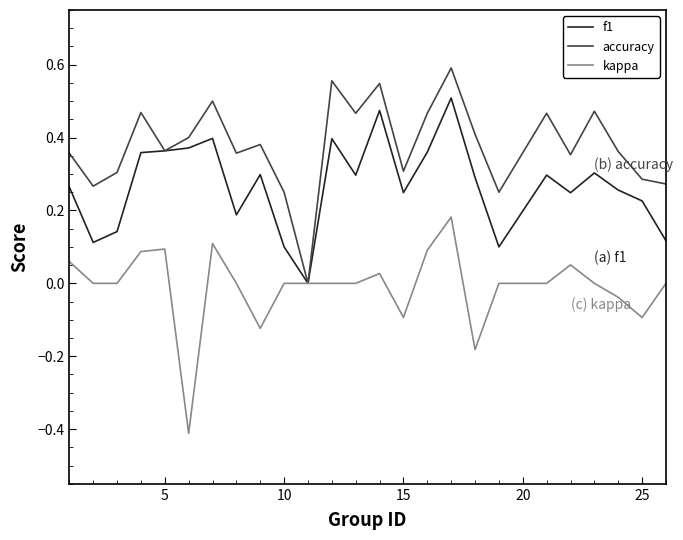

List the series in order of their overall mean, lowest first.

kappa, f1, accuracy